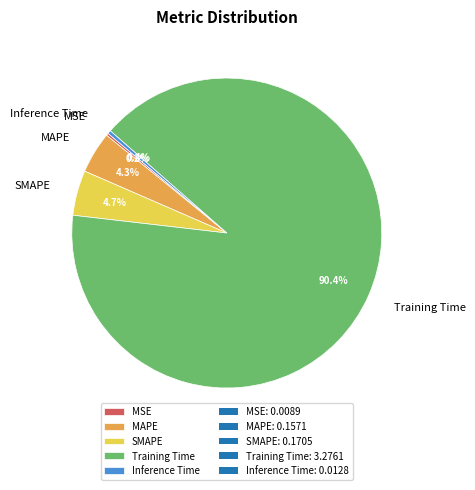

What is the largest slice in the pie chart?

Training Time